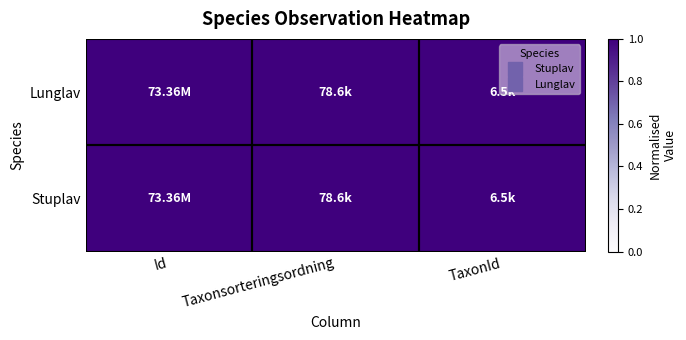

Reading left to right, transcribe all the data shown in this chart.

Stuplav: Id=1.0	Taxonsorteringsordning=1.0	TaxonId=1.0
Lunglav: Id=1.0	Taxonsorteringsordning=1.0	TaxonId=1.0